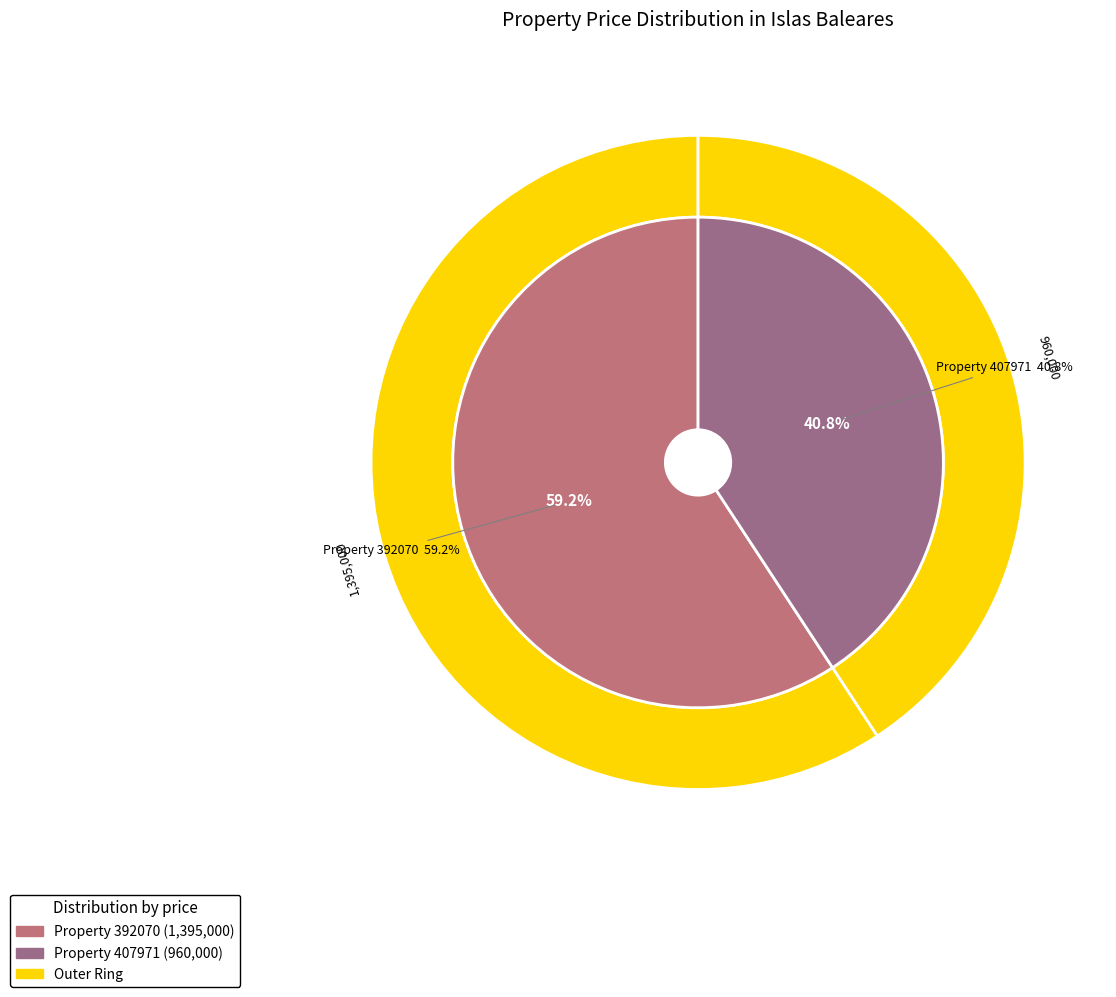

How many slices are in this pie chart?

2